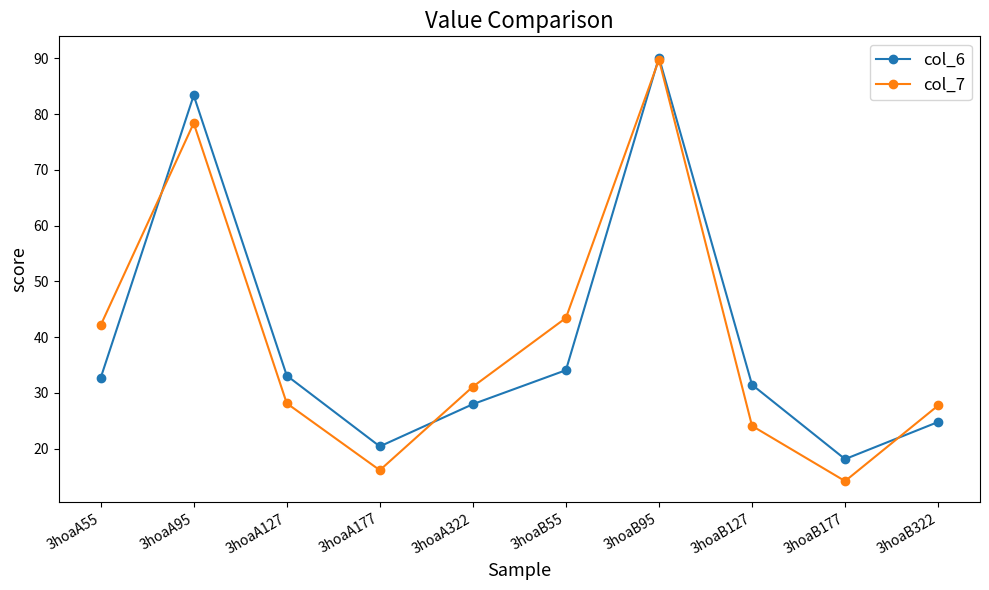

What is the difference between the maximum and minimum values in the col_6 series?

72.1